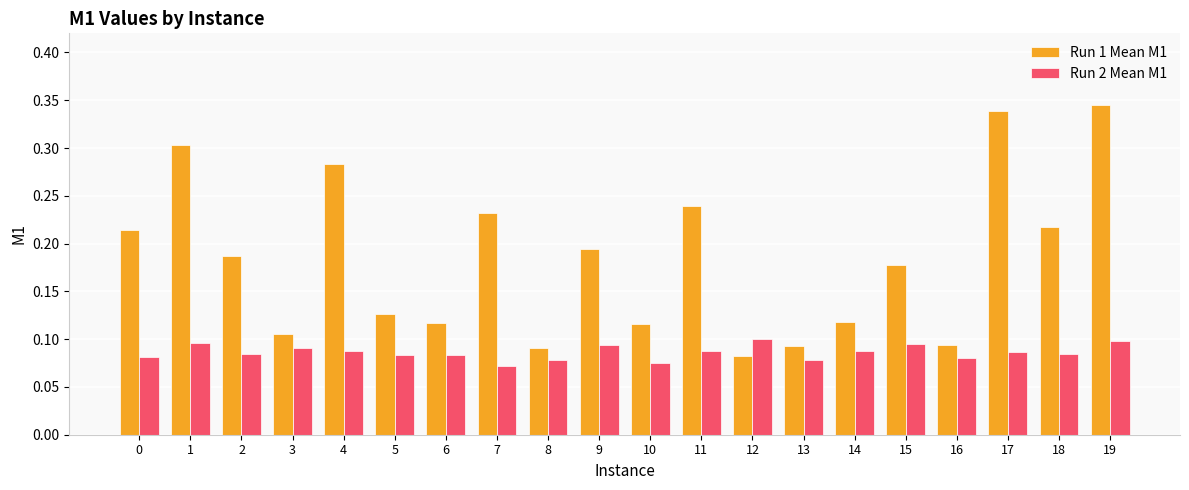

Between 8 and 11, which series saw the biggest shift?

Run 1 Mean M1